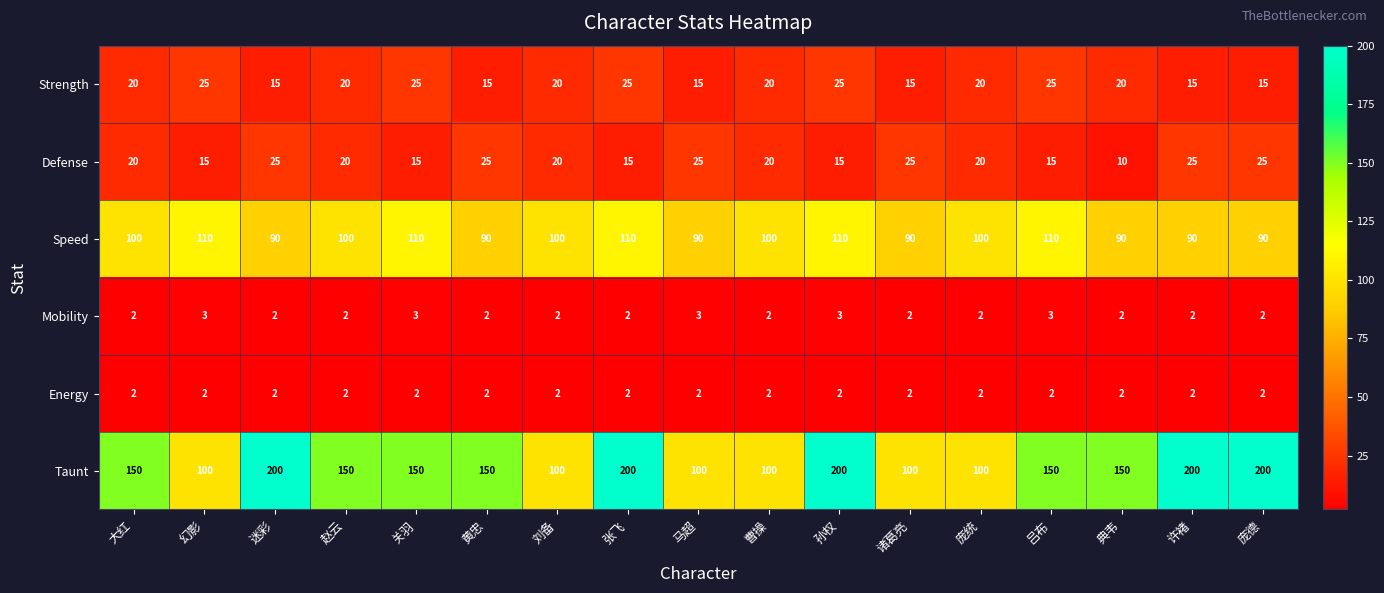

What is the maximum value shown in the chart?

200